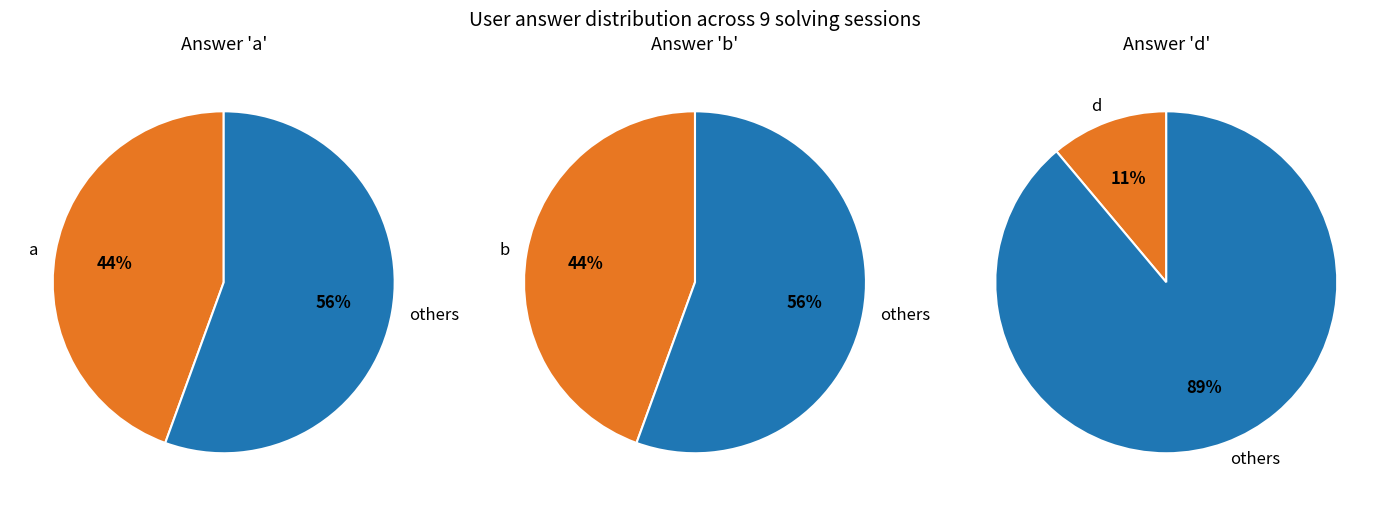

How much of the chart is everything except a?

55.6%